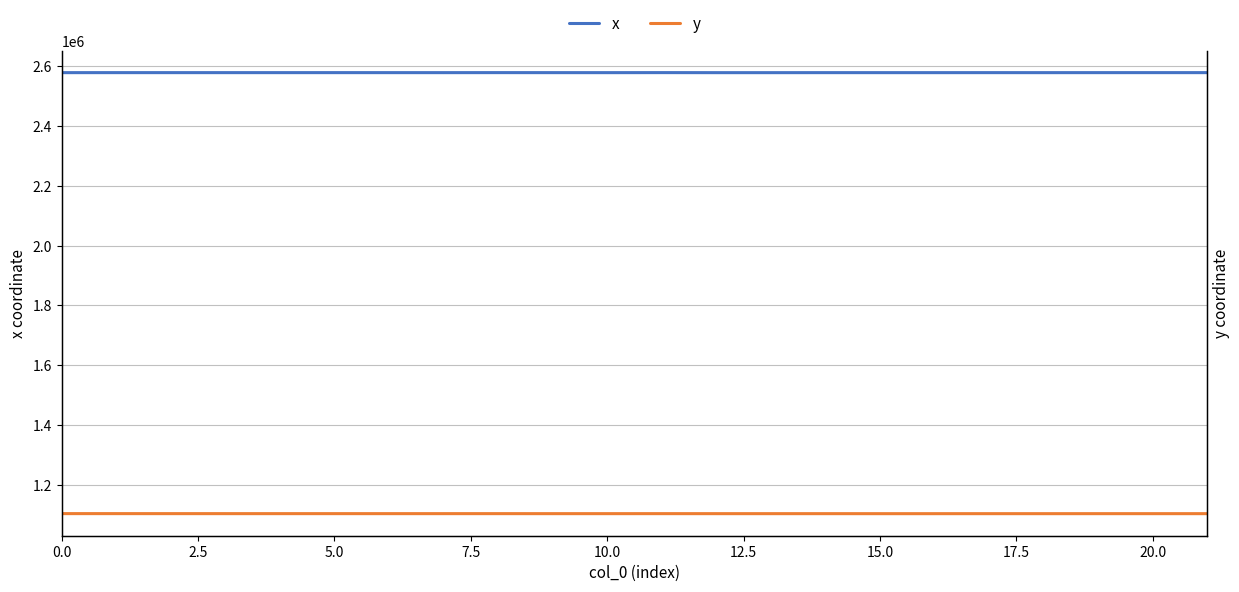

True or false: y has more than 1 points higher than both neighbors.

True